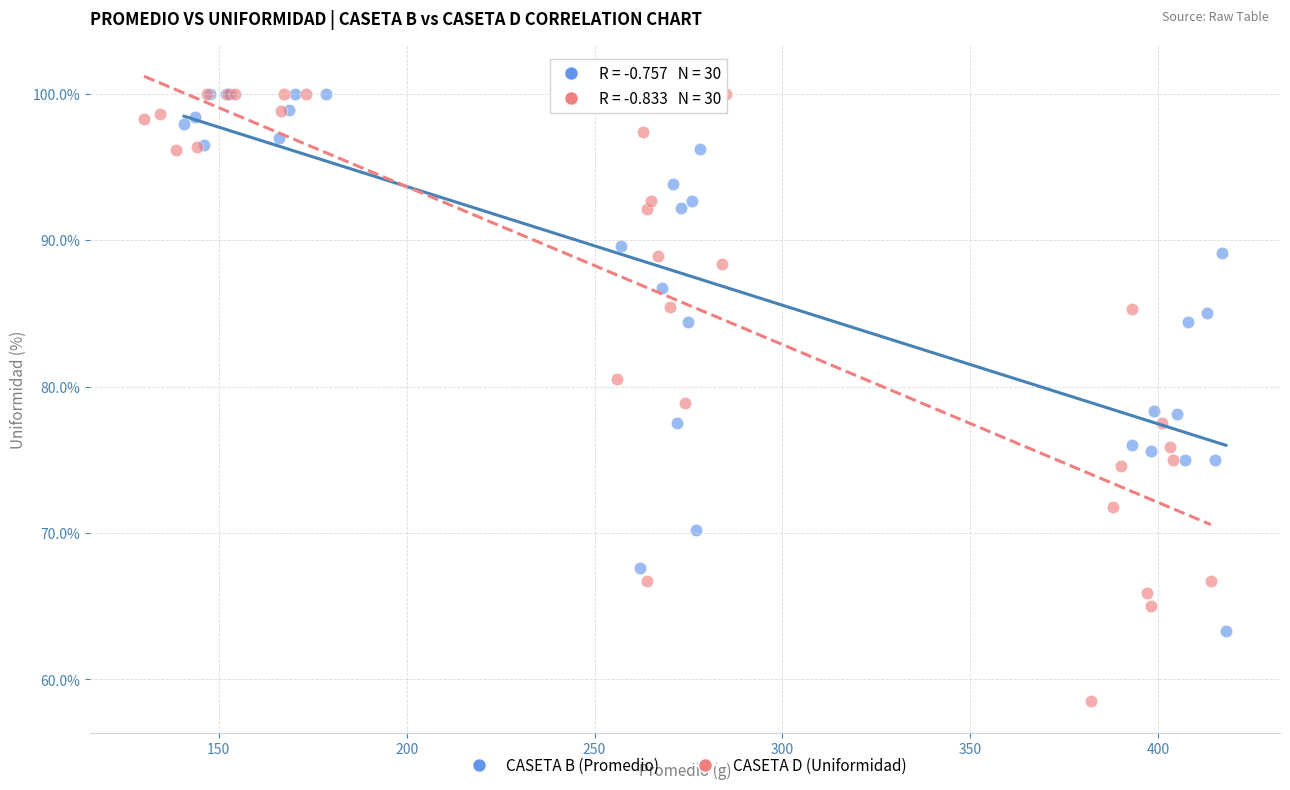

Which series has the widest spread of Y values?

CASETA D (Uniformidad)